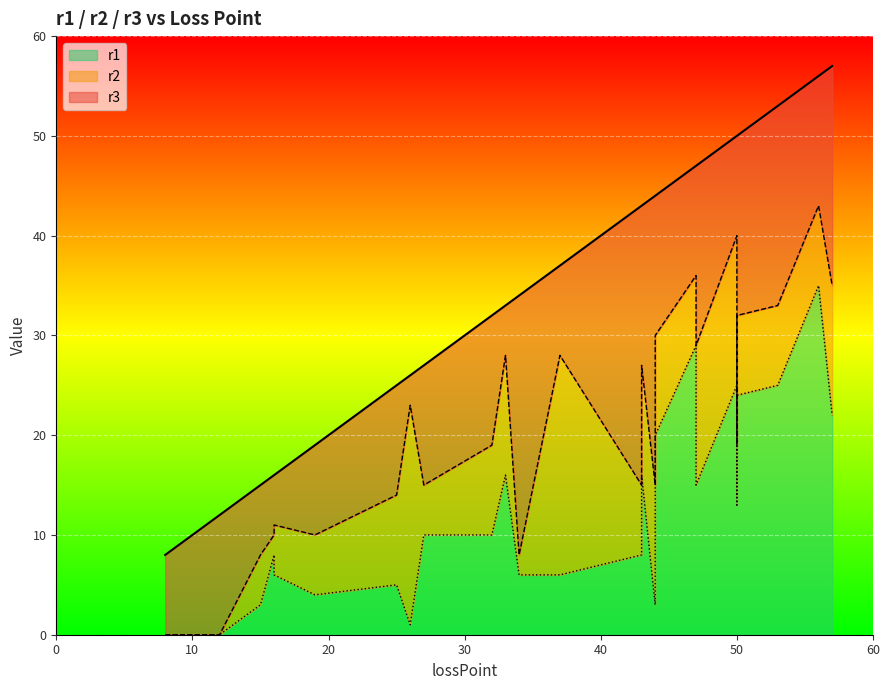

Reading left to right, transcribe all the data shown in this chart.

r3: 44	8	57	11	44	26	15	47	53	37	12	32	10	50	32	50	47	43	25	34	27	43	56	50	44	16	9	33	19	16
r2: 30	0	35	0	30	23	8	36	33	28	0	19	0	32	19	19	29	15	14	8	15	27	43	40	15	10	0	28	10	11
r1: 20	0	22	0	13	1	3	29	25	6	0	10	0	24	10	13	15	8	5	6	10	16	35	25	3	8	0	16	4	6